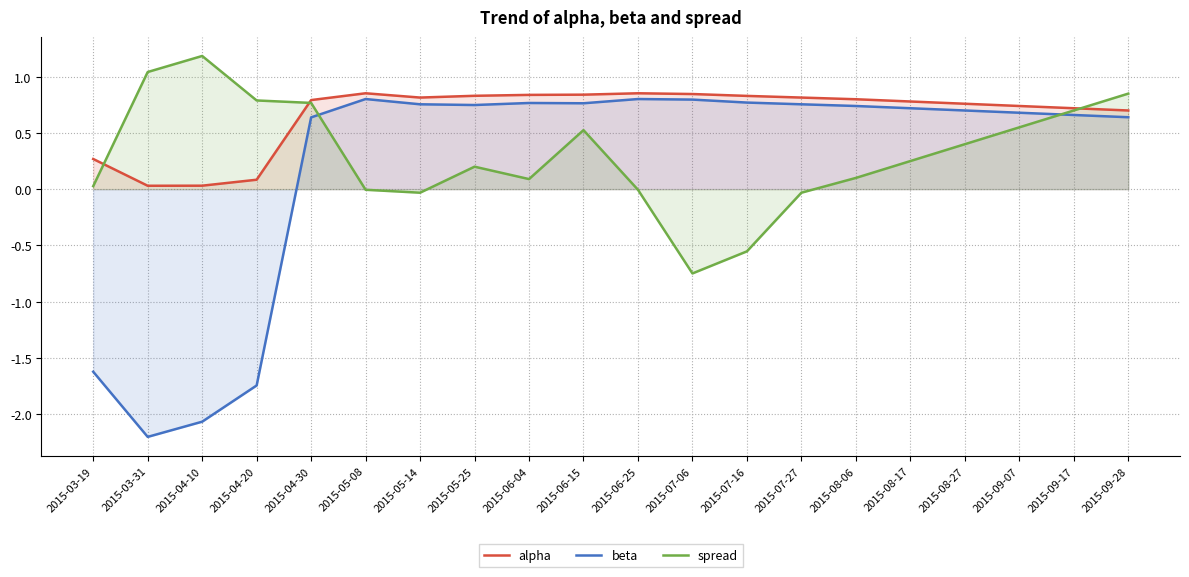

What is the minimum value shown in the chart?

-2.2